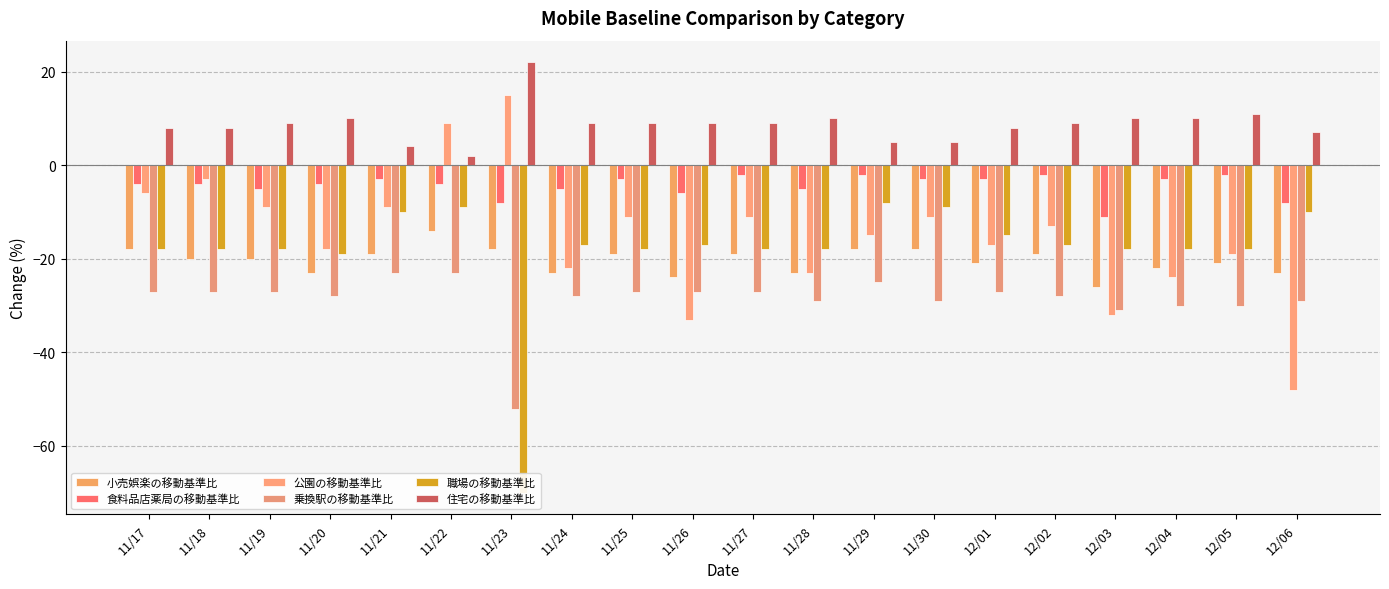

Reading left to right, list all the values displayed in this chart.

小売娯楽の移動基準比: 11/17=-18	11/18=-20	11/19=-20	11/20=-23	11/21=-19	11/22=-14	11/23=-18	11/24=-23	11/25=-19	11/26=-24	11/27=-19	11/28=-23	11/29=-18	11/30=-18	12/01=-21	12/02=-19	12/03=-26	12/04=-22	12/05=-21	12/06=-23
食料品店薬局の移動基準比: 11/17=-4	11/18=-4	11/19=-5	11/20=-4	11/21=-3	11/22=-4	11/23=-8	11/24=-5	11/25=-3	11/26=-6	11/27=-2	11/28=-5	11/29=-2	11/30=-3	12/01=-3	12/02=-2	12/03=-11	12/04=-3	12/05=-2	12/06=-8
公園の移動基準比: 11/17=-6	11/18=-3	11/19=-9	11/20=-18	11/21=-9	11/22=9	11/23=15	11/24=-22	11/25=-11	11/26=-33	11/27=-11	11/28=-23	11/29=-15	11/30=-11	12/01=-17	12/02=-13	12/03=-32	12/04=-24	12/05=-19	12/06=-48
乗換駅の移動基準比: 11/17=-27	11/18=-27	11/19=-27	11/20=-28	11/21=-23	11/22=-23	11/23=-52	11/24=-28	11/25=-27	11/26=-27	11/27=-27	11/28=-29	11/29=-25	11/30=-29	12/01=-27	12/02=-28	12/03=-31	12/04=-30	12/05=-30	12/06=-29
職場の移動基準比: 11/17=-18	11/18=-18	11/19=-18	11/20=-19	11/21=-10	11/22=-9	11/23=-70	11/24=-17	11/25=-18	11/26=-17	11/27=-18	11/28=-18	11/29=-8	11/30=-9	12/01=-15	12/02=-17	12/03=-18	12/04=-18	12/05=-18	12/06=-10
住宅の移動基準比: 11/17=8	11/18=8	11/19=9	11/20=10	11/21=4	11/22=2	11/23=22	11/24=9	11/25=9	11/26=9	11/27=9	11/28=10	11/29=5	11/30=5	12/01=8	12/02=9	12/03=10	12/04=10	12/05=11	12/06=7